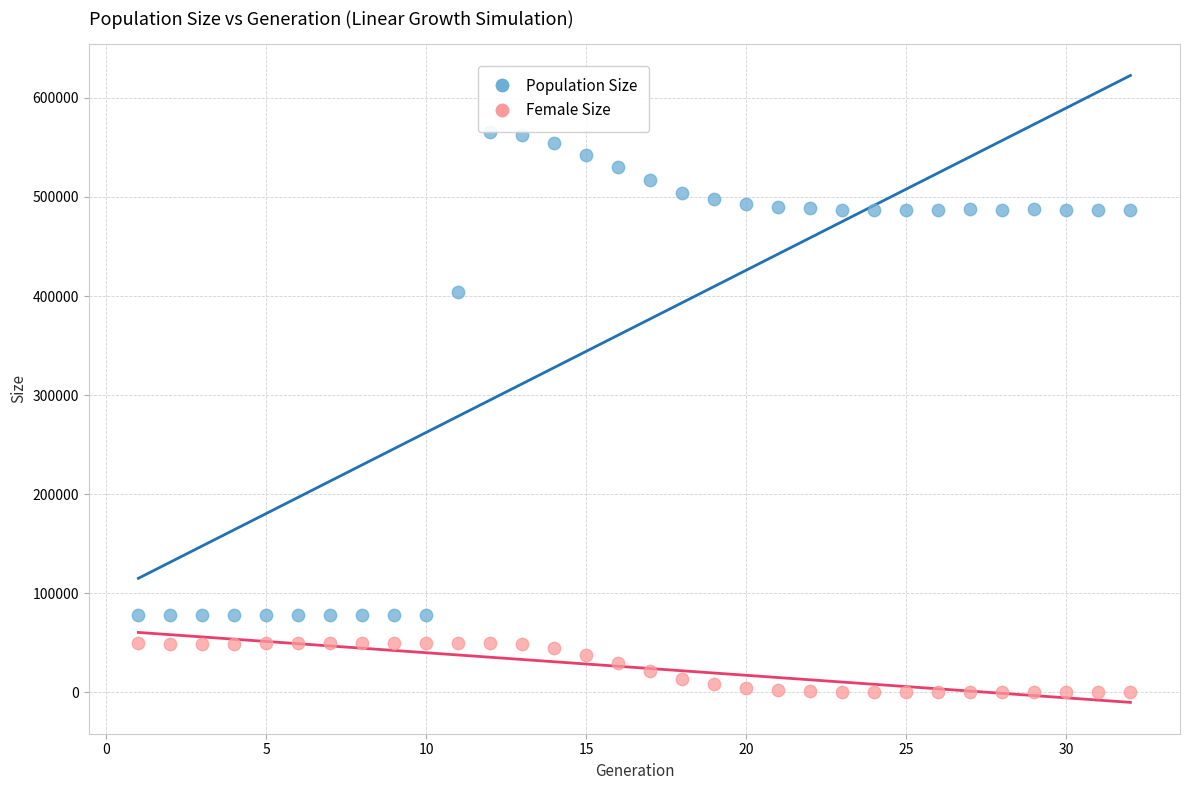

What are all the series names shown in the legend?

Population Size, Female Size